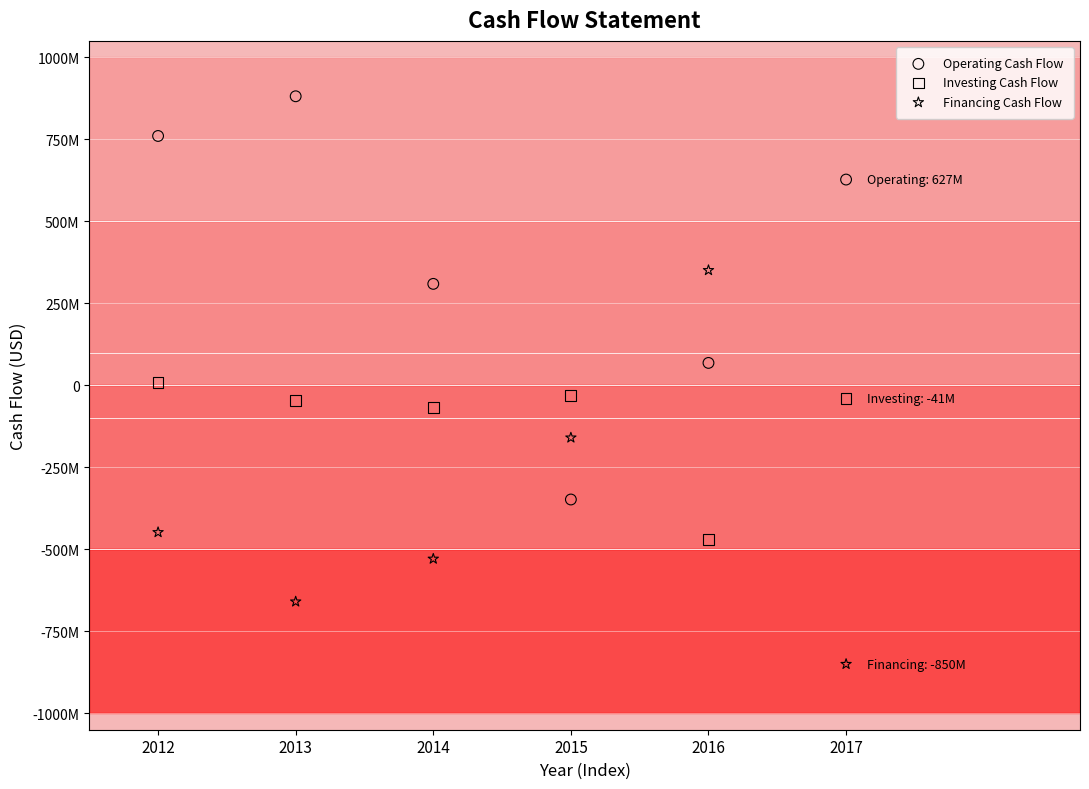

What are all the series names shown in the legend?

Operating Cash Flow, Investing Cash Flow, Financing Cash Flow